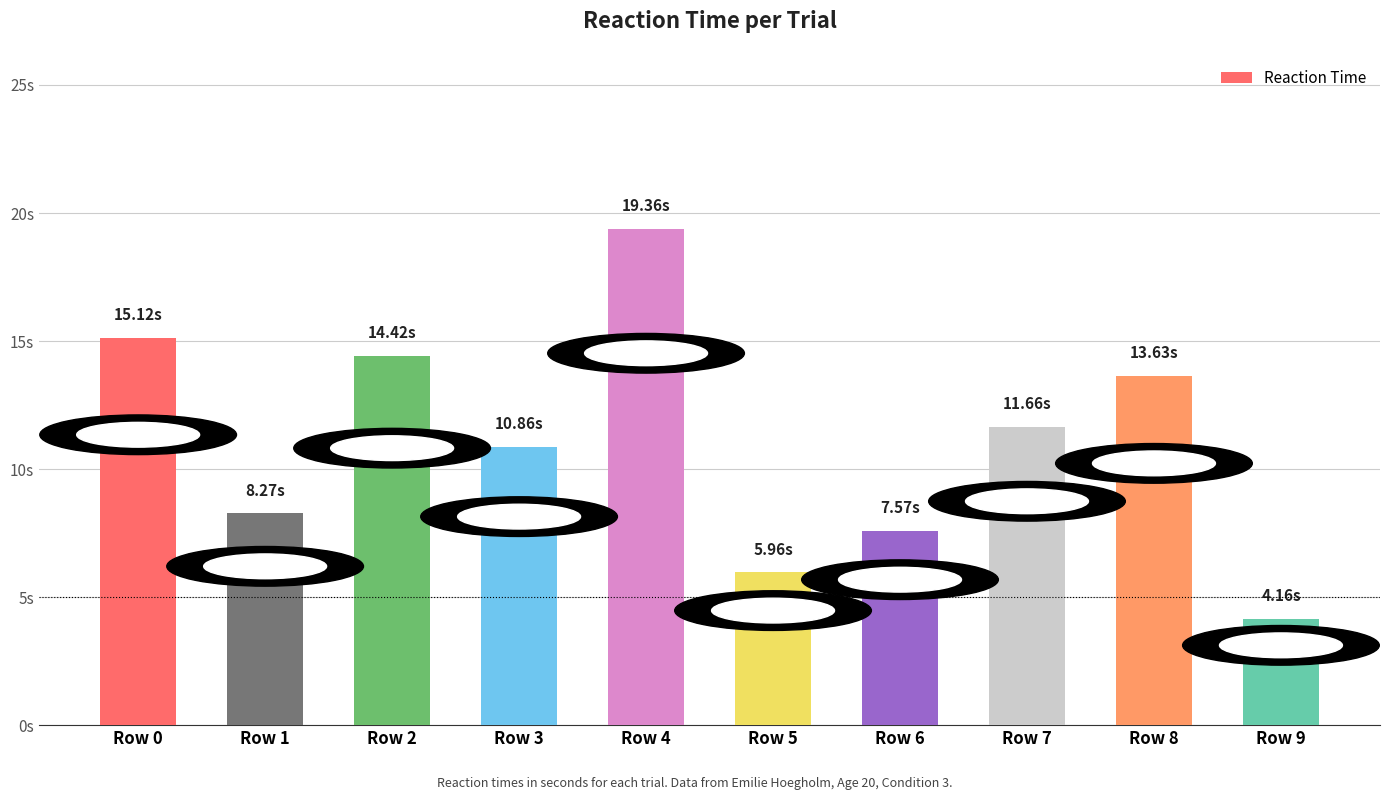

Rank the categories by value from lowest to highest.

Row 9, Row 5, Row 6, Row 1, Row 3, Row 7, Row 8, Row 2, Row 0, Row 4